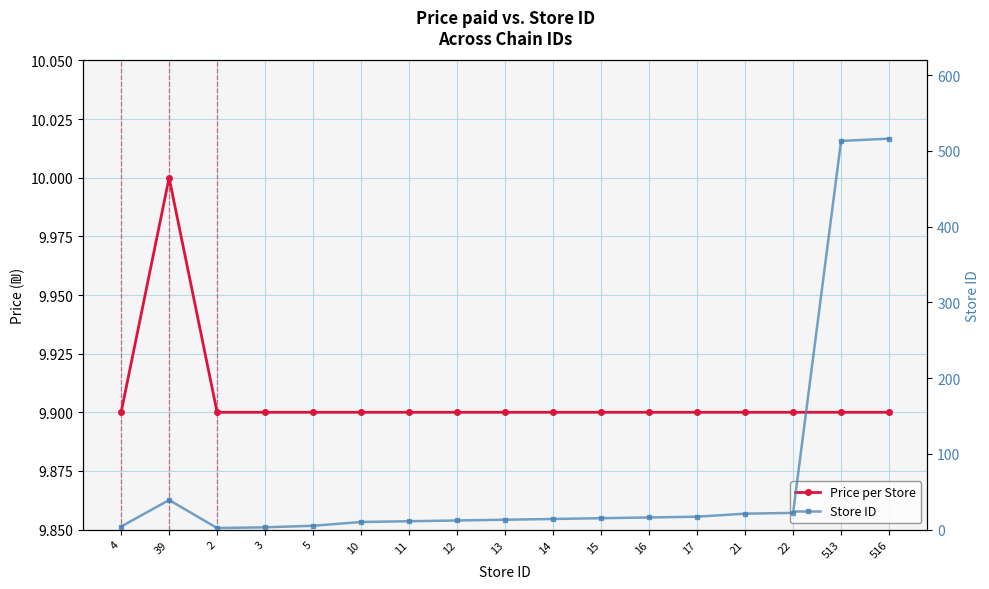

What is the smallest value displayed?

2.0